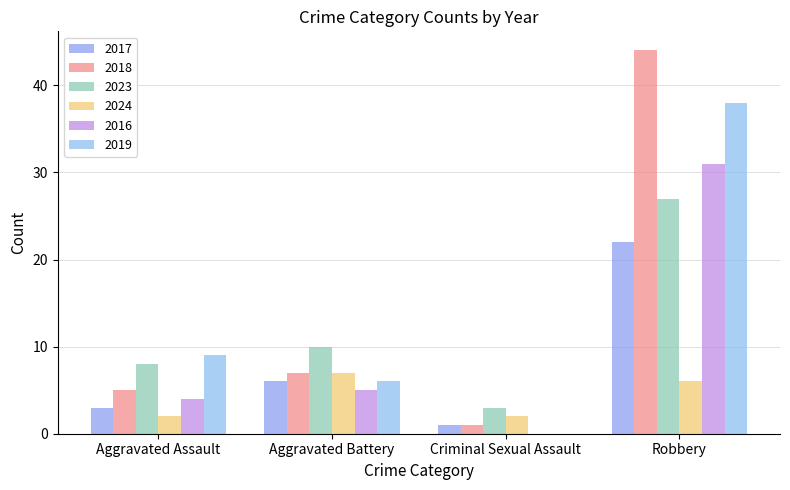

The 2019 series shows 6 at Aggravated Battery. True or false?

True